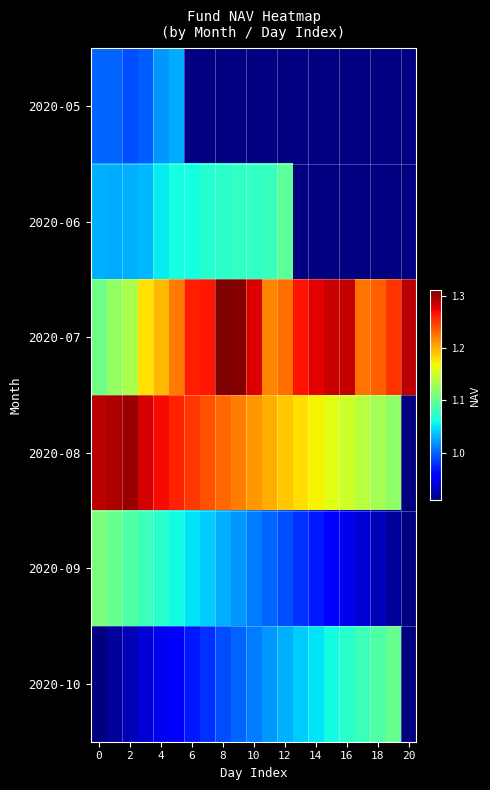

What is the lowest value of the 2020-07 series?

1.1